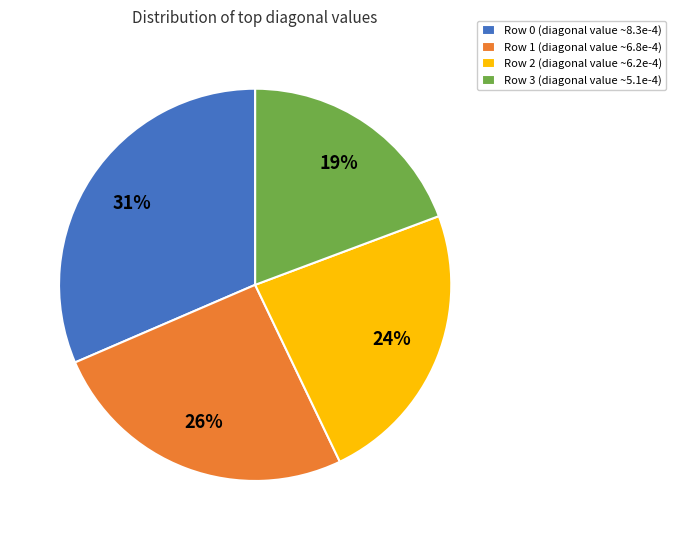

How many slices are in this pie chart?

4